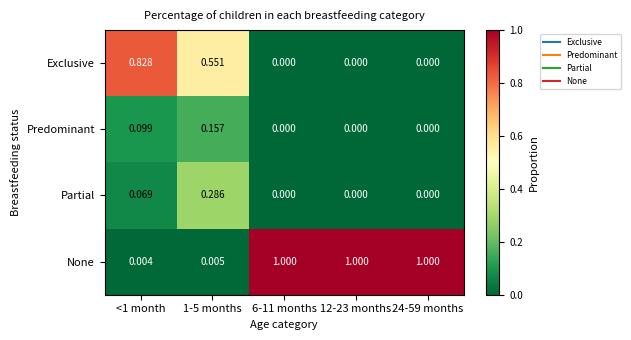

Which series has the widest spread of values?

None